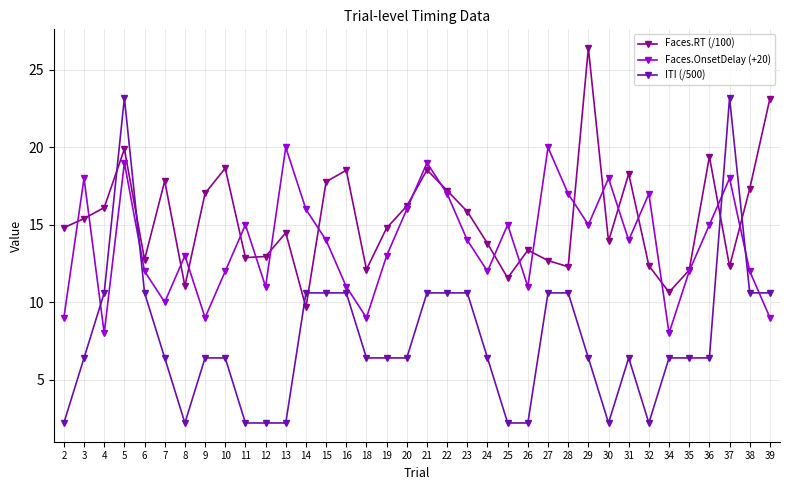

At which category is the sum across all series the highest?

5